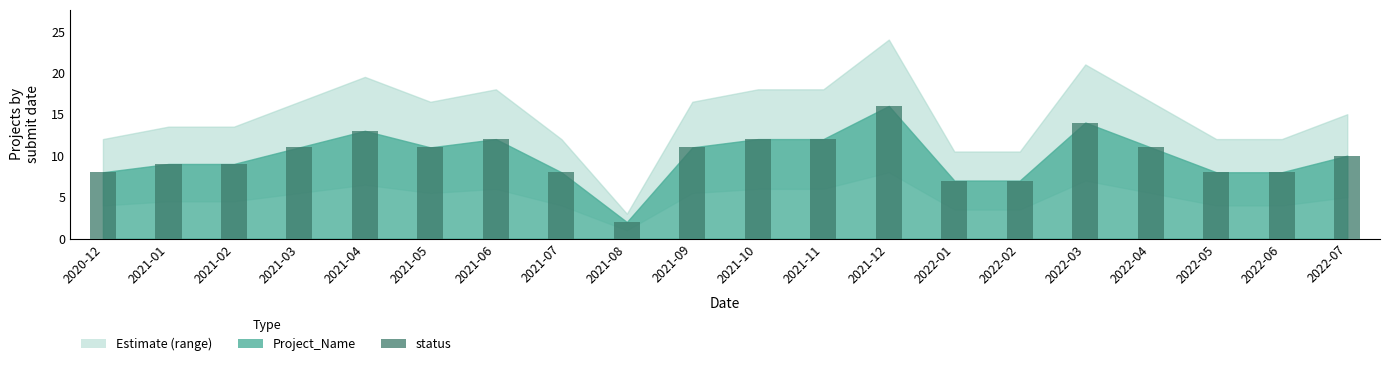

Count the number of categories in the chart.

20